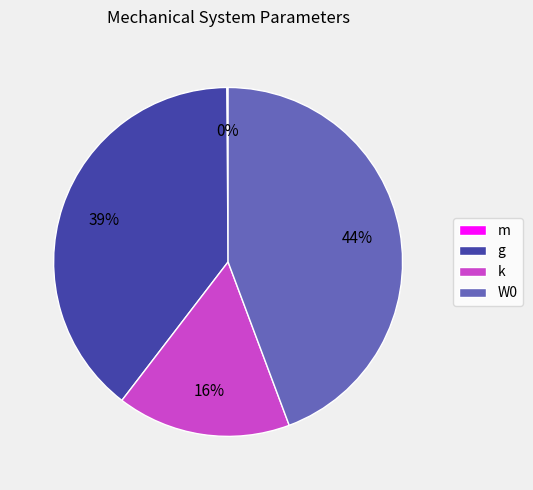

To the nearest percent, what is the average slice percentage?

25%